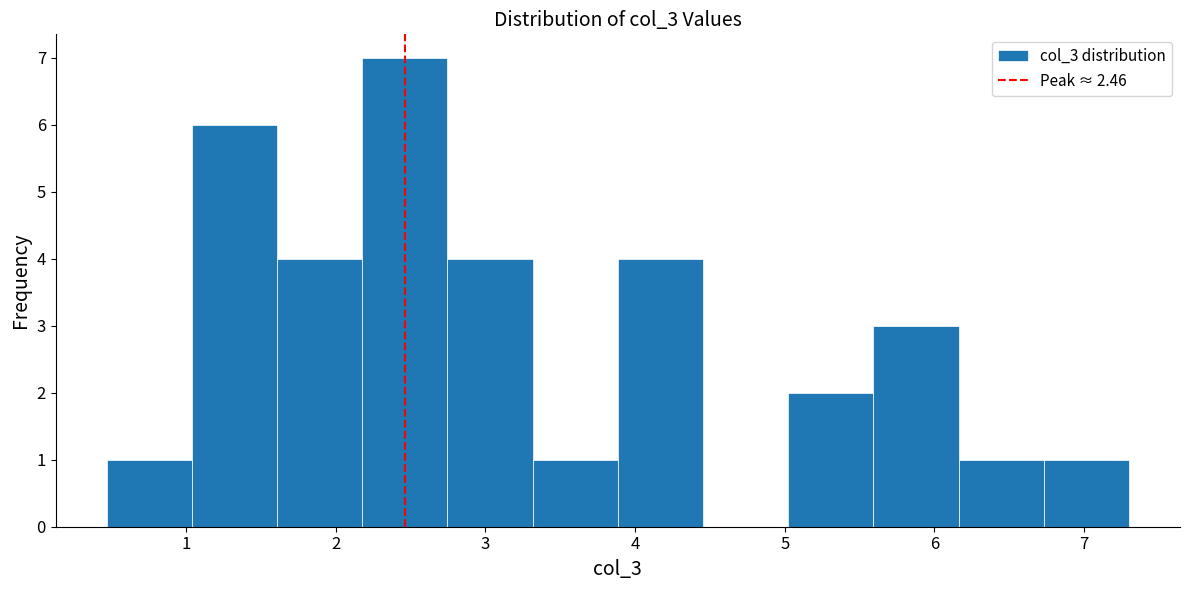

Reading left to right, list every bar in this chart as the range it spans on the x-axis followed by its height. Neither the bar edges nor the heights are printed on the chart, so give them approximately, as read against the axes.

0.5 to 1.0: 1
1.0 to 1.6: 6
1.6 to 2.2: 4
2.2 to 2.7: 7
2.7 to 3.3: 4
3.3 to 3.9: 1
3.9 to 4.5: 4
4.5 to 5.0: 0
5.0 to 5.6: 2
5.6 to 6.2: 3
6.2 to 6.7: 1
6.7 to 7.3: 1